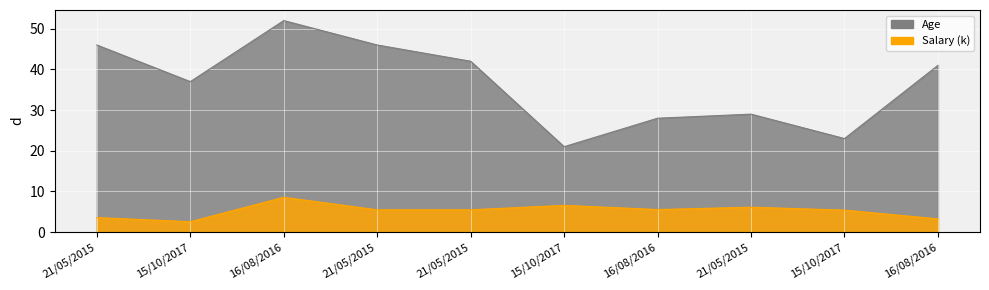

At which category does Age reach its first local peak?

16/08/2016